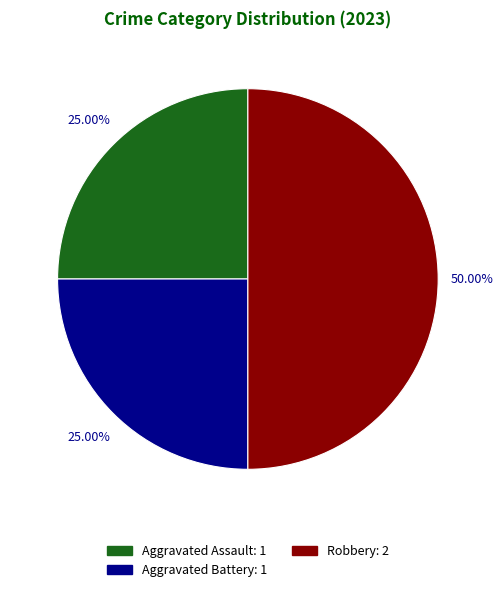

How many segments does this pie chart have?

3